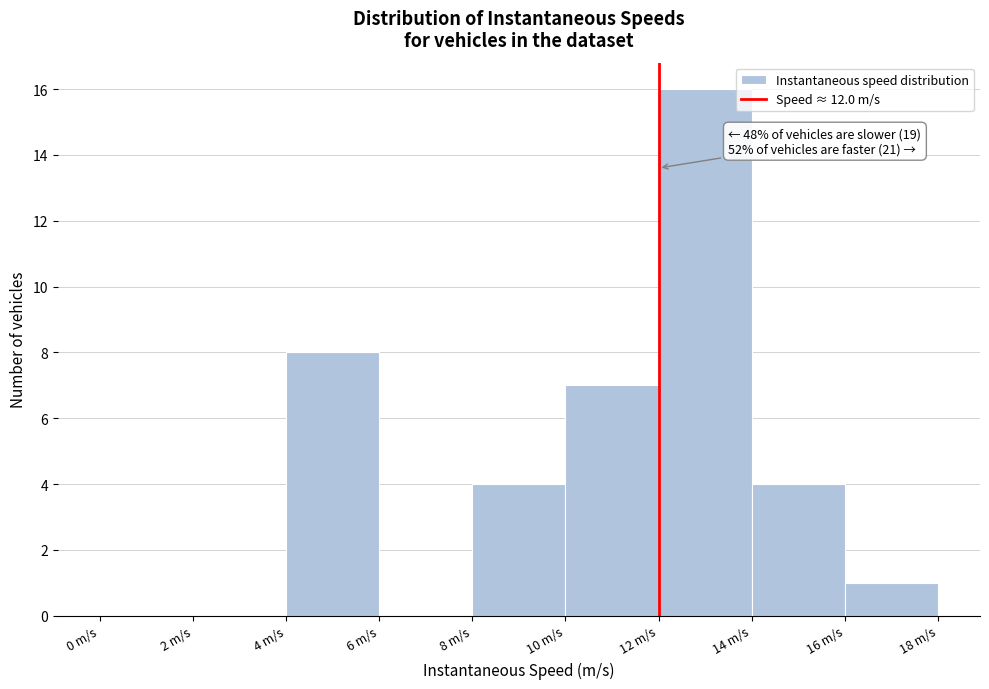

Over which range of the x-axis is the bar tallest?

12 to 14